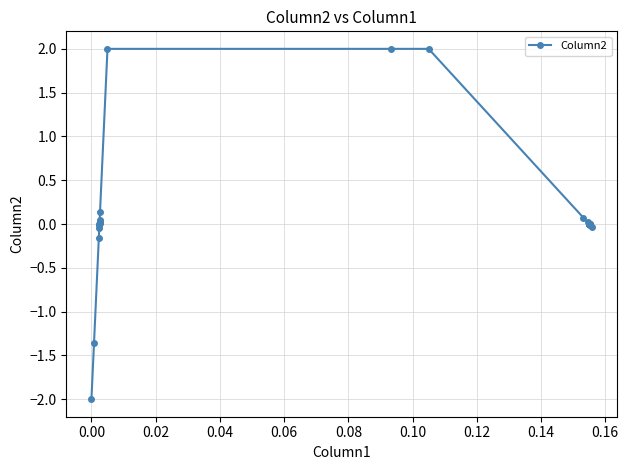

What is the difference between the maximum and minimum values?

4.0